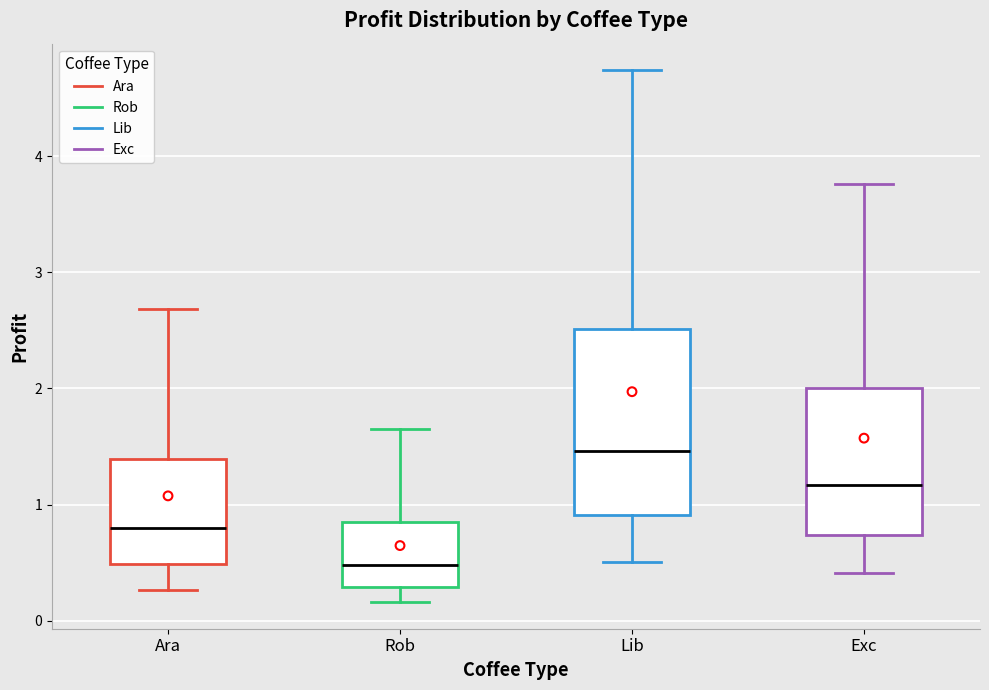

Reading left to right, transcribe this box plot: for each box, give where its median line is, the range the box spans, and where its two whiskers end, as read against the y-axis. The values are not printed on the chart, so give them approximately, as read against the axis.

Ara: median 0.8, box 0.5 to 1.4, whiskers 0.3 to 2.7
Rob: median 0.5, box 0.3 to 0.8, whiskers 0.2 to 1.6
Lib: median 1.5, box 0.9 to 2.5, whiskers 0.5 to 4.7
Exc: median 1.2, box 0.7 to 2.0, whiskers 0.4 to 3.8